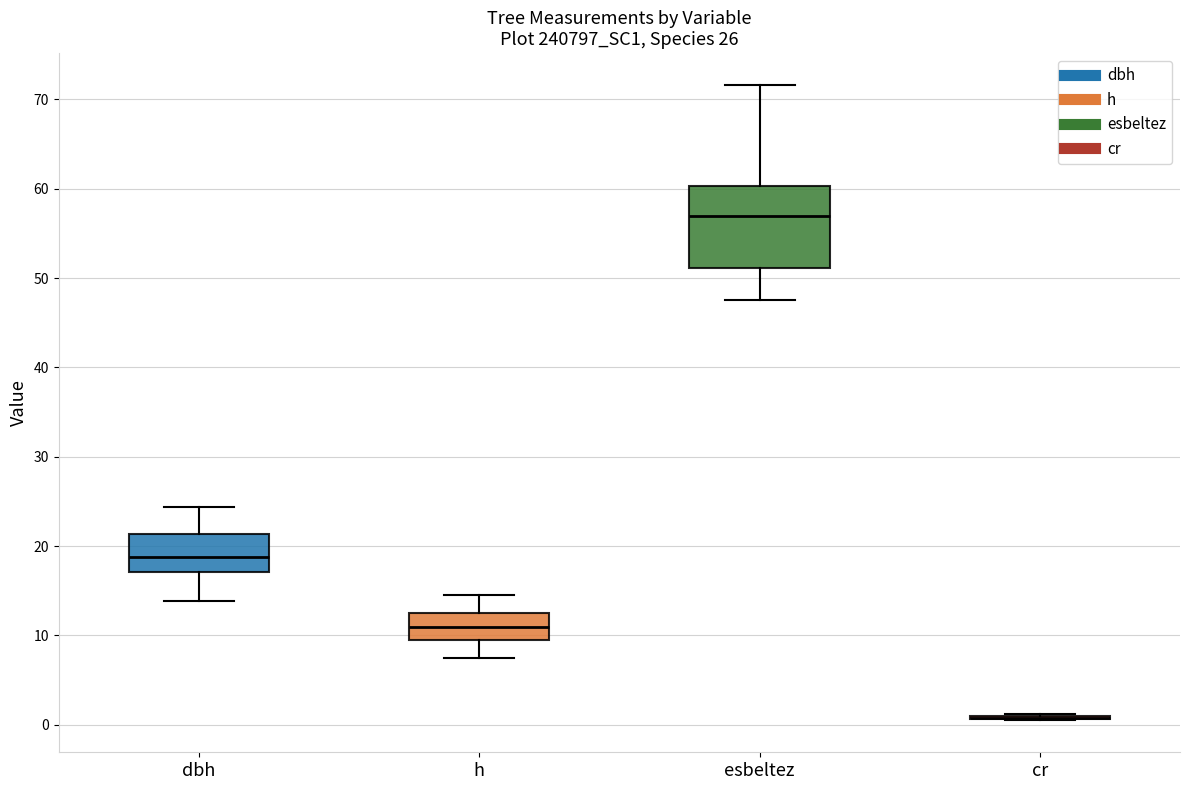

Which box is the tallest, from its lower edge to its upper edge?

esbeltez